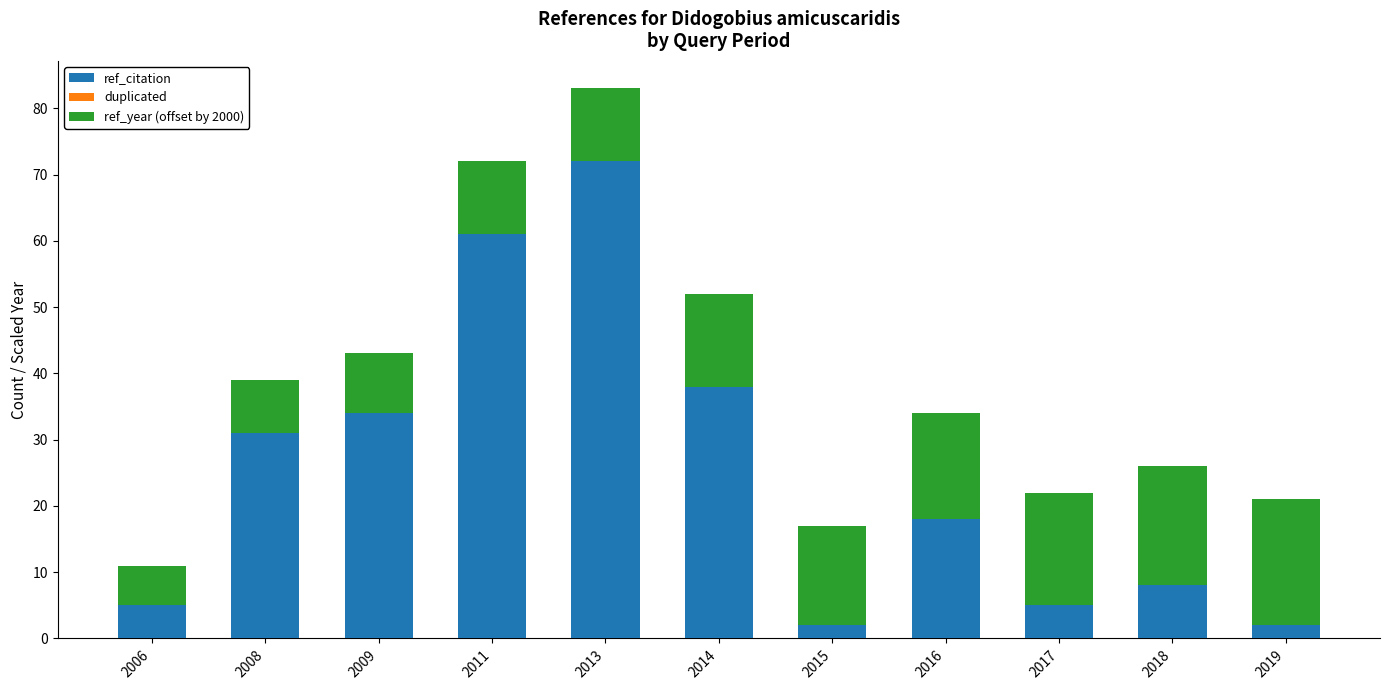

What is the total value across all series at 2014?

52